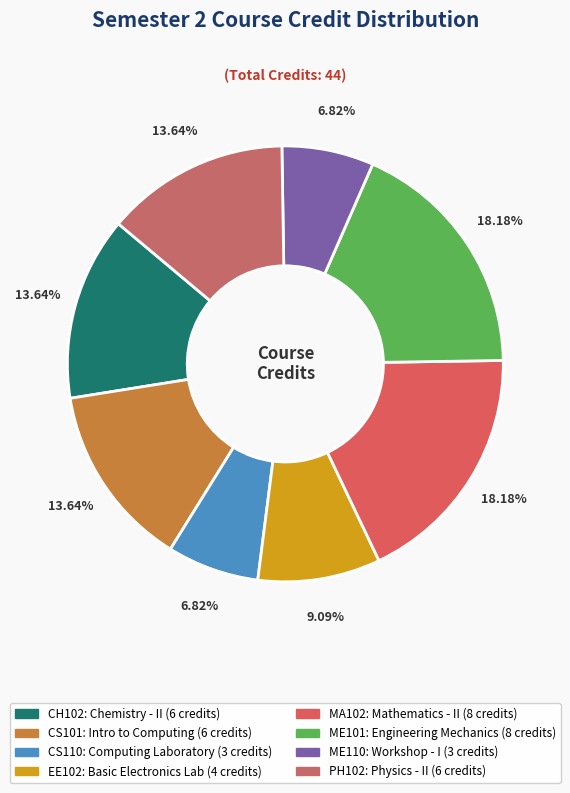

To the nearest percent, what is the difference between the MA102 and EE102 slice percentages?

9%